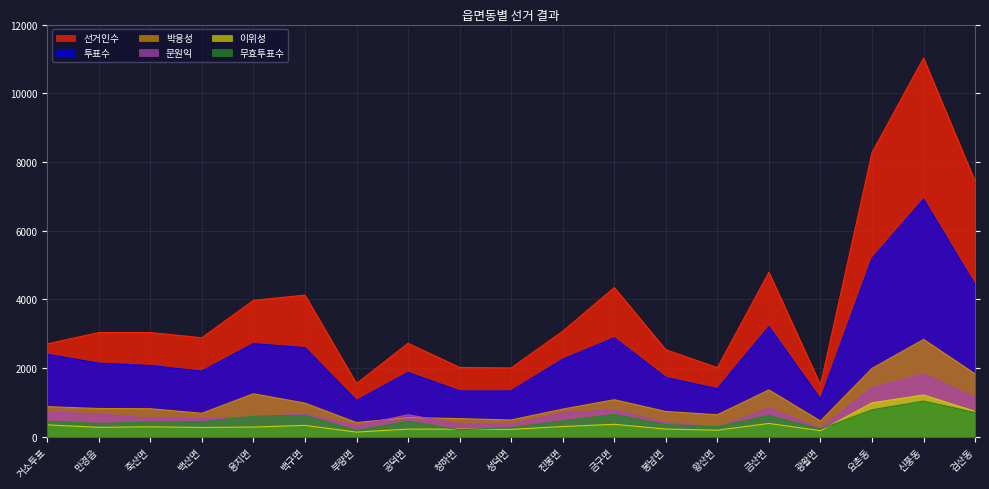

The 투표수 series shows 1872 at 공덕면. True or false?

True